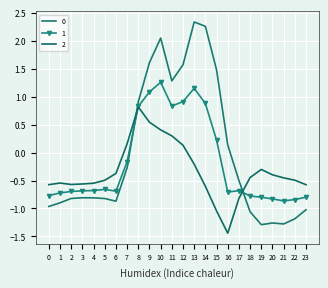

Reading left to right, extract all data points from this chart.

0: -1.0	-0.9	-0.8	-0.8	-0.8	-0.8	-0.9	-0.3	0.9	1.6	2.0	1.3	1.6	2.3	2.3	1.5	0.1	-0.5	-1.1	-1.3	-1.3	-1.3	-1.2	-1.0
1: -0.8	-0.7	-0.7	-0.7	-0.7	-0.7	-0.7	-0.2	0.8	1.1	1.3	0.8	0.9	1.1	0.9	0.2	-0.7	-0.7	-0.8	-0.8	-0.8	-0.9	-0.8	-0.8
2: -0.6	-0.5	-0.6	-0.6	-0.5	-0.5	-0.4	0.2	0.8	0.5	0.4	0.3	0.1	-0.2	-0.6	-1.0	-1.4	-0.8	-0.4	-0.3	-0.4	-0.5	-0.5	-0.6